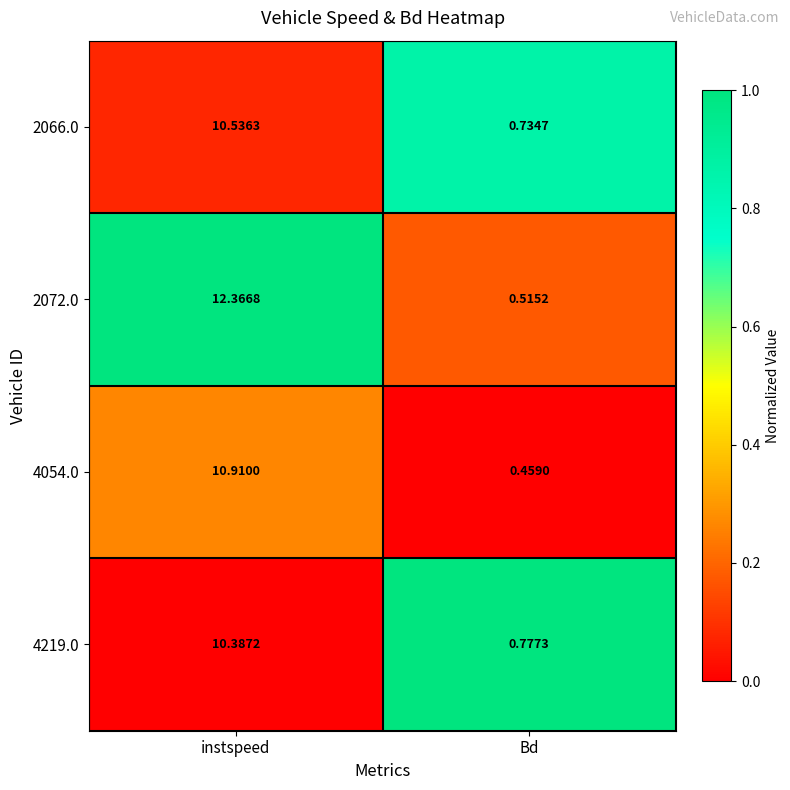

At which category is the sum across all series the highest?

instspeed